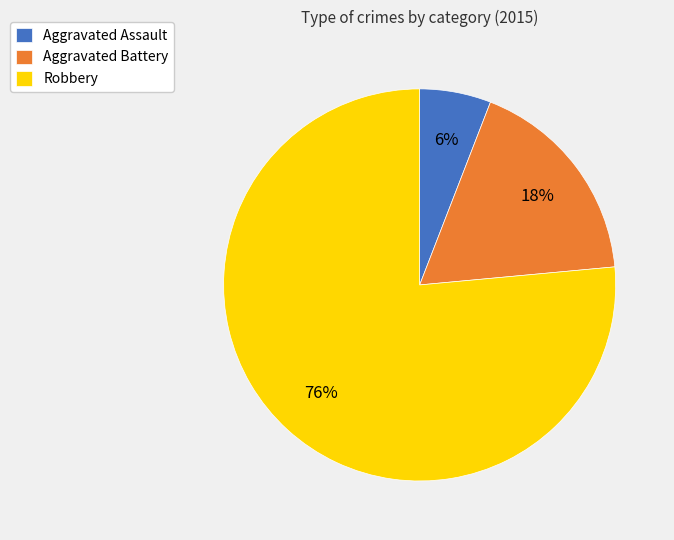

What percentage is the Robbery slice, to the nearest percent?

76%